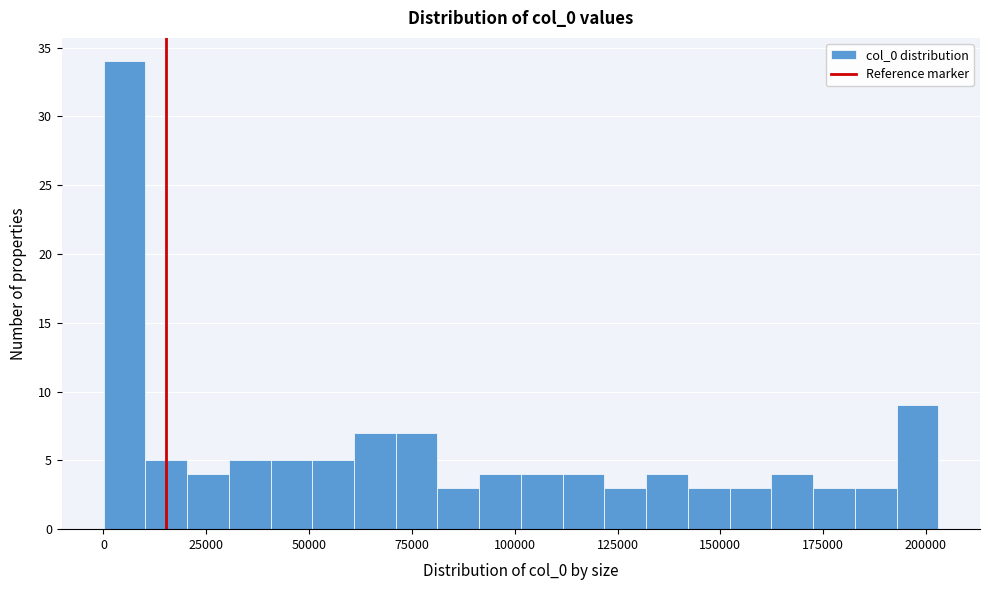

Read against the x-axis, roughly where is the centre of the tallest bar?

5000